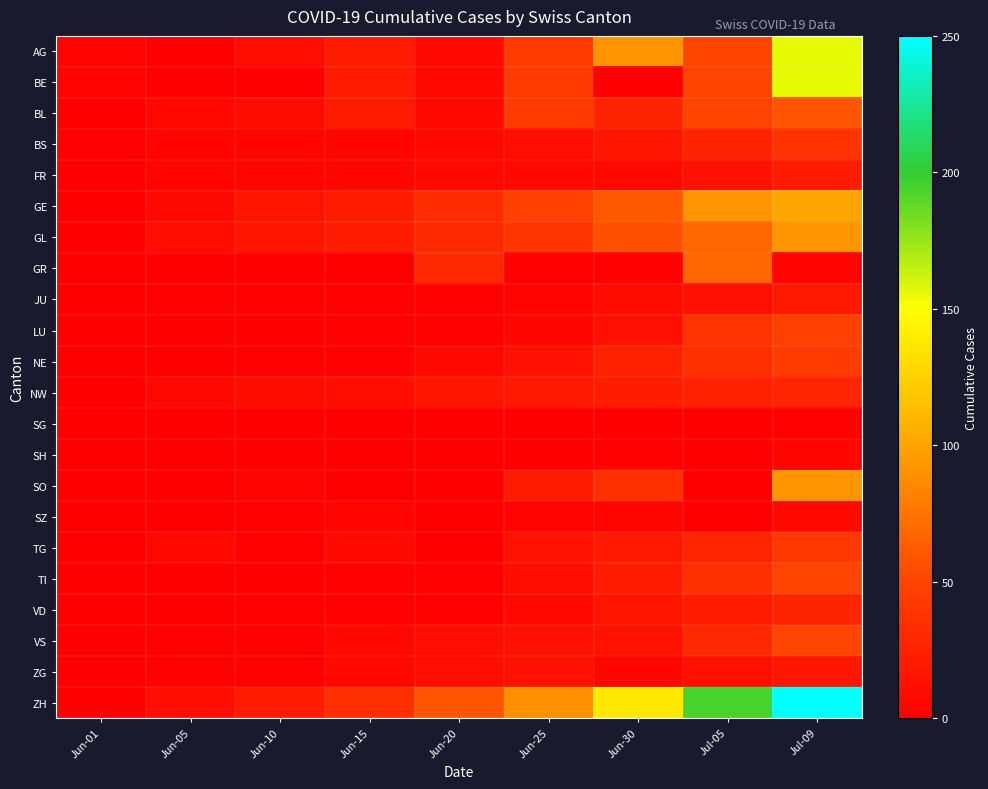

Between Jun-05 and Jul-09, which is larger?

Jul-09